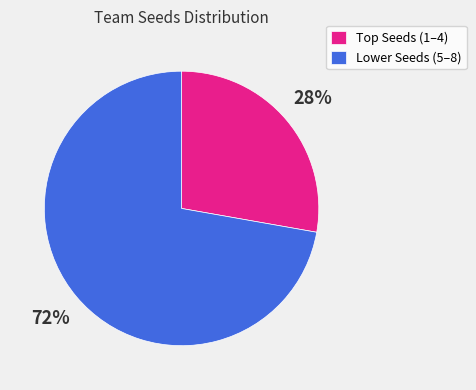

To the nearest percent, what is the average slice percentage?

50%